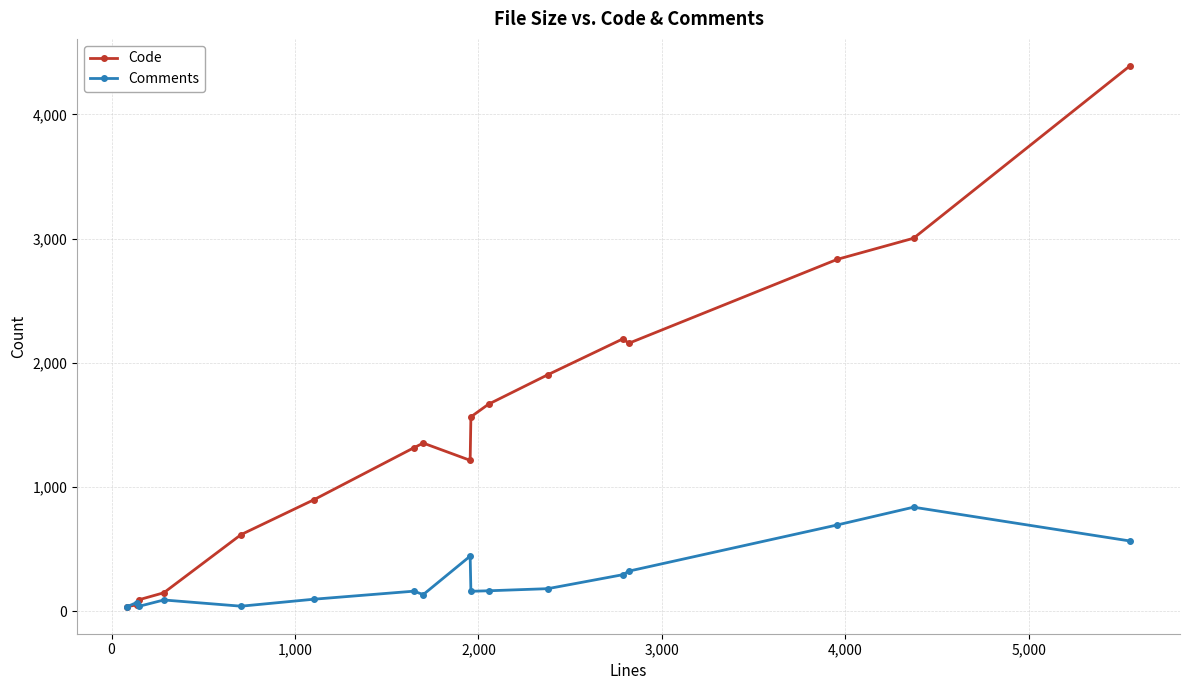

Which series has the widest spread of values?

Code